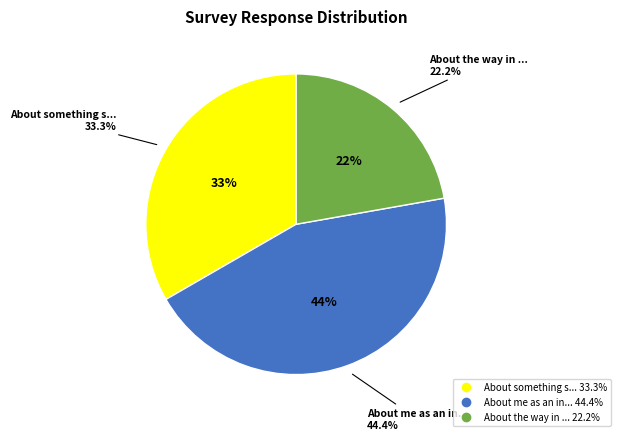

Count the number of slices in the pie.

3